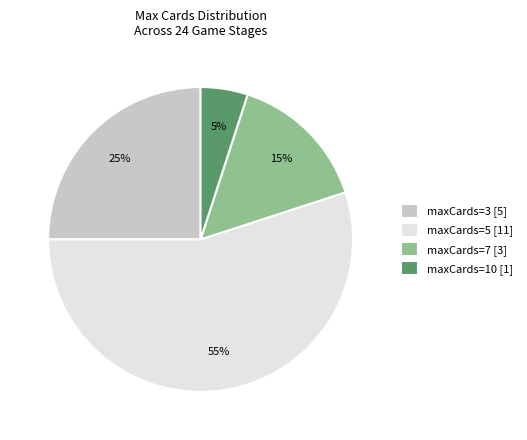

What percentage is the maxCards=7 [3] slice, to the nearest percent?

15%